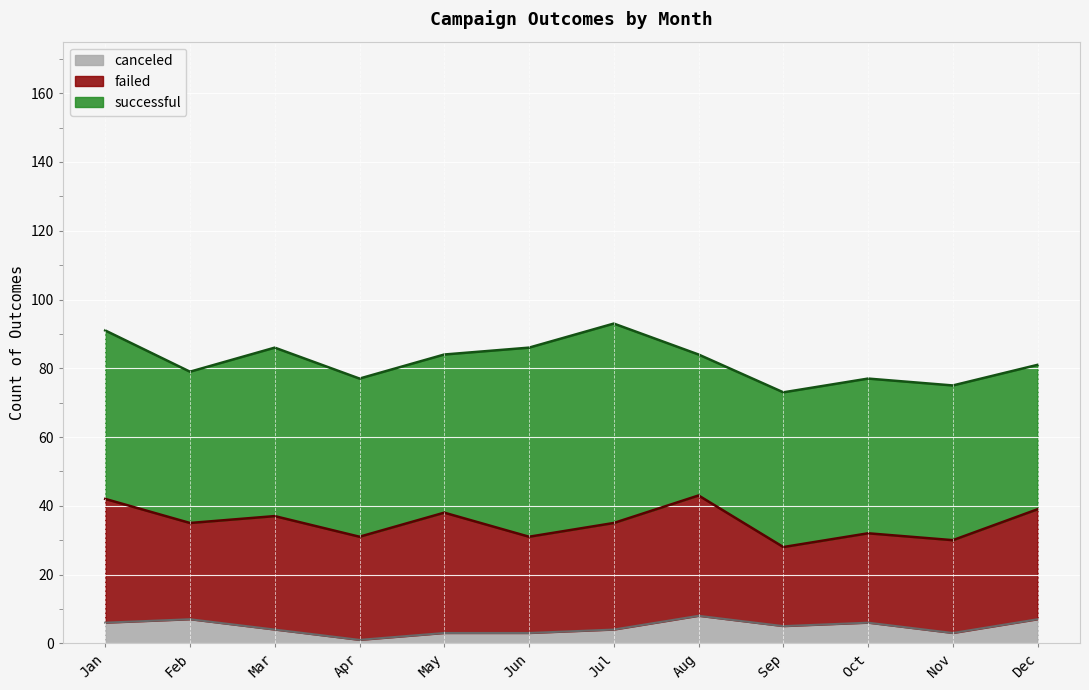

What is the value of the successful point at the 12th from the left?

42